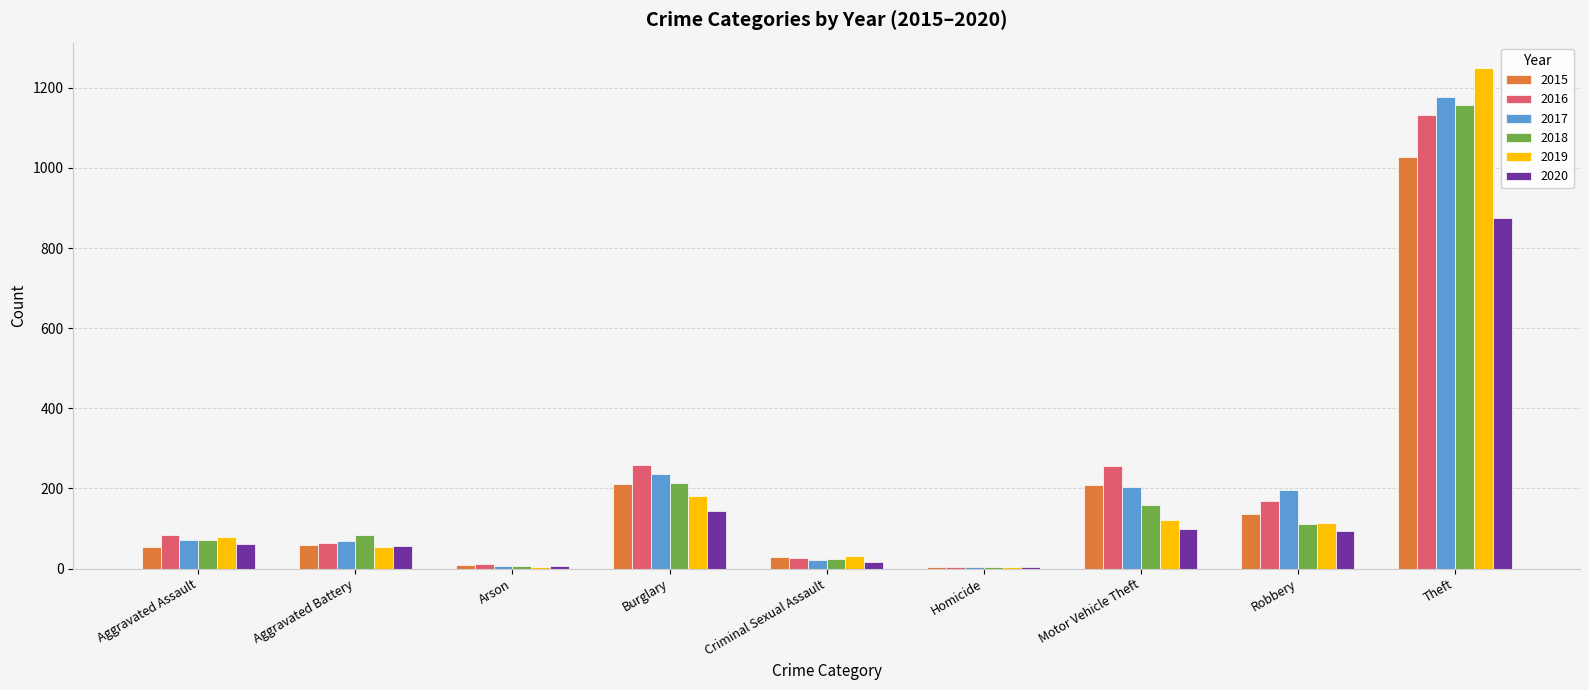

At how many categories does at least one series exceed 1202?

1